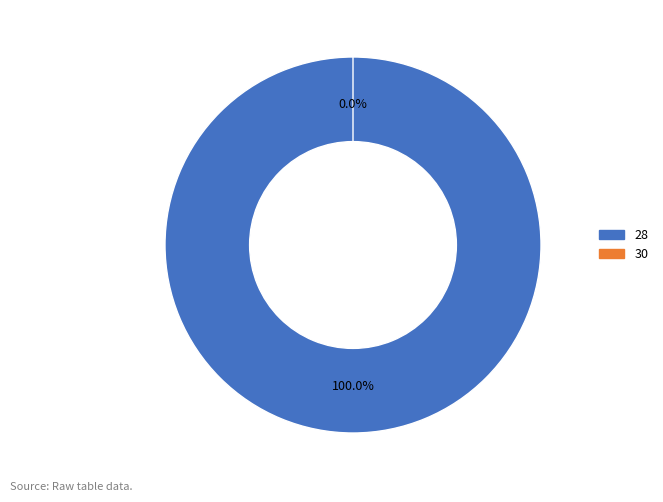

To the nearest percent, what is the combined percentage of 28 and 30?

100%